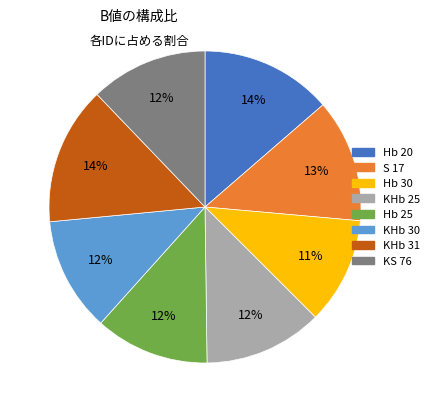

The S 17 slice represents 13% of the pie. True or false?

True